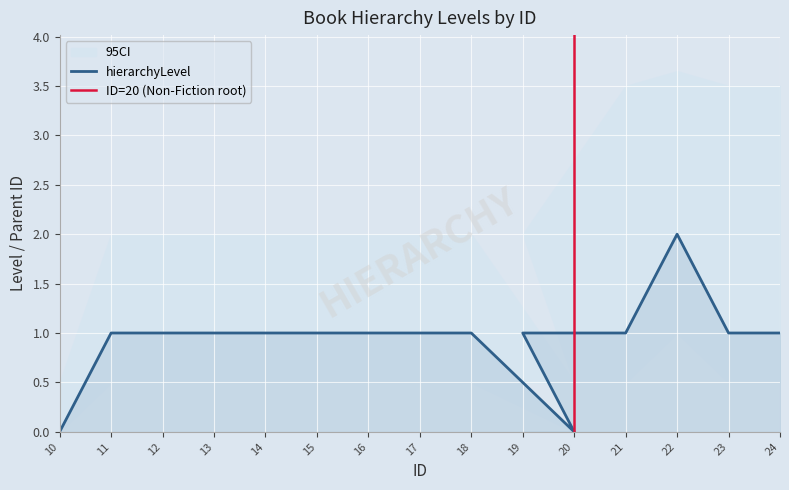

True or false: there are more than 1 points higher than both neighbors.

False